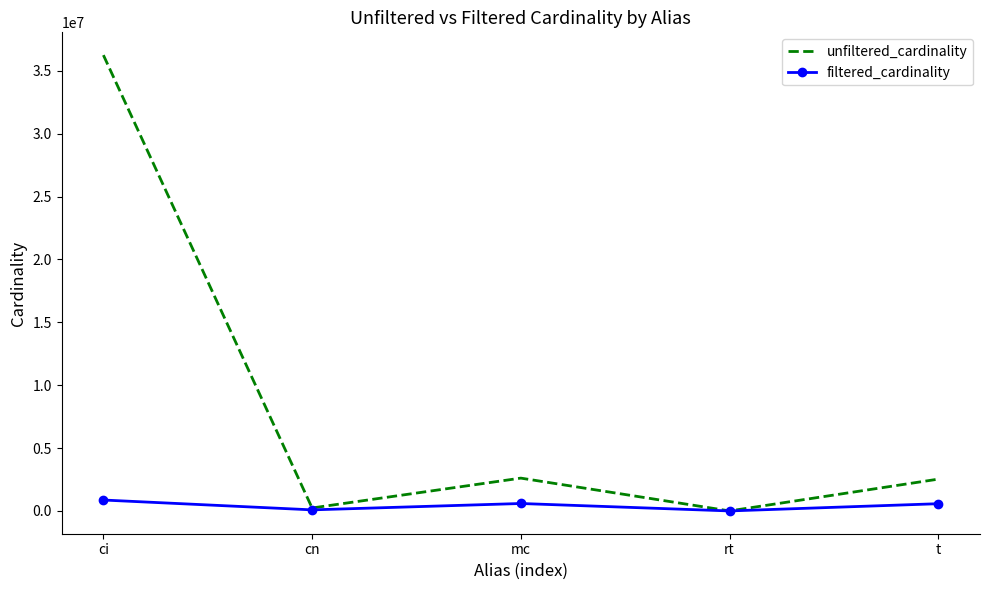

What is the sum of all unfiltered_cardinality values?

41616794